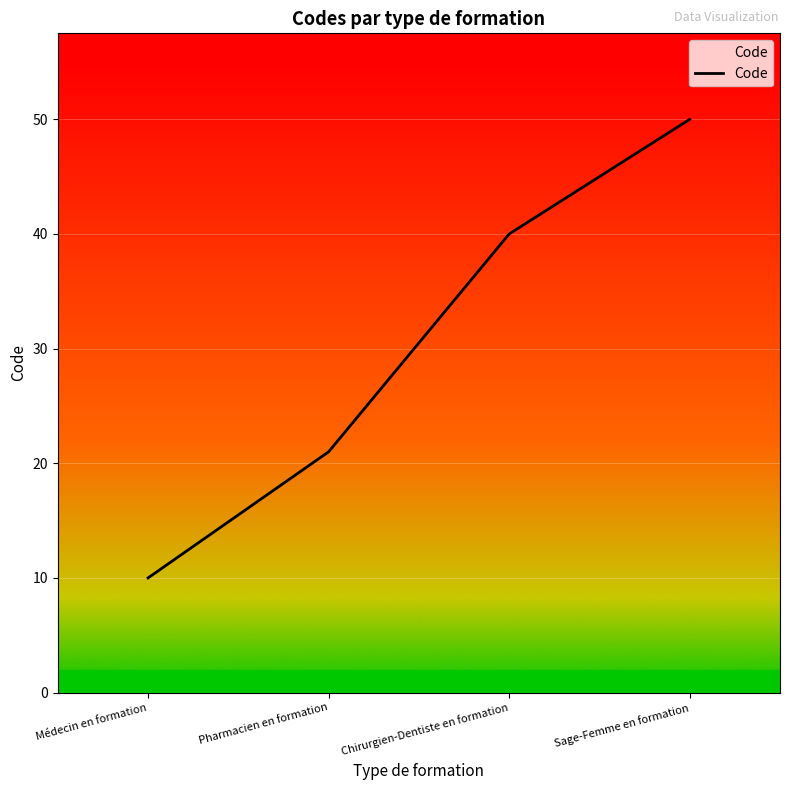

Count the values in the range 21 to 50.

3